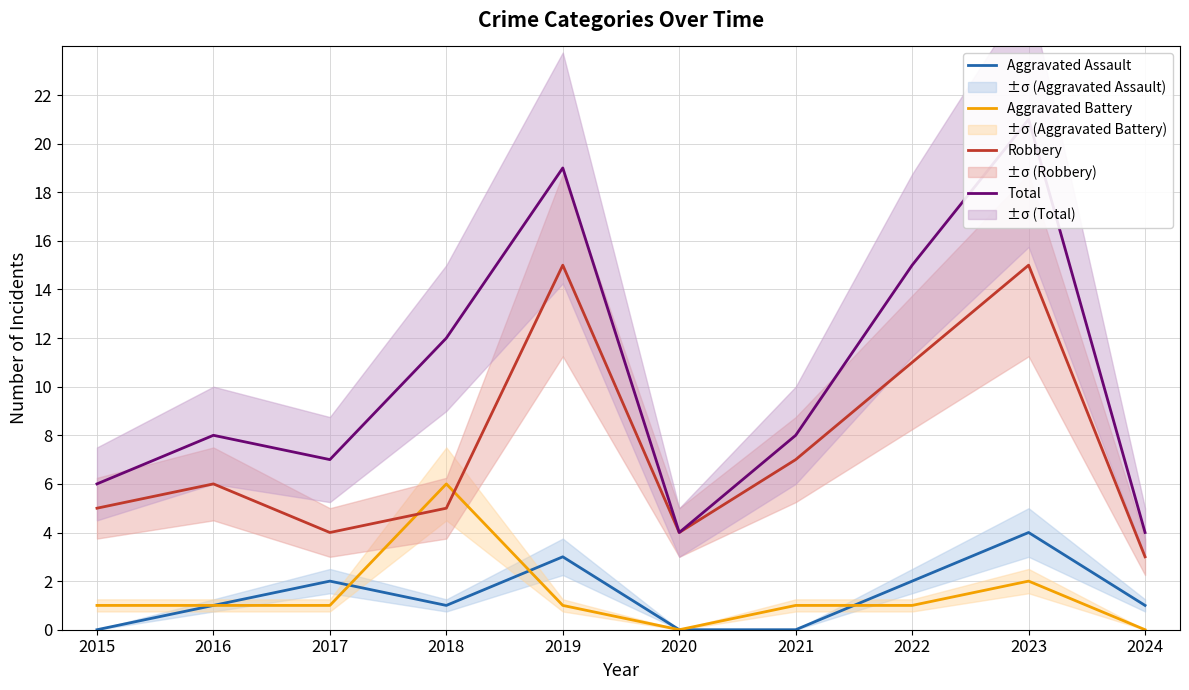

True or false: Aggravated Assault and Robbery intersect in this chart.

False